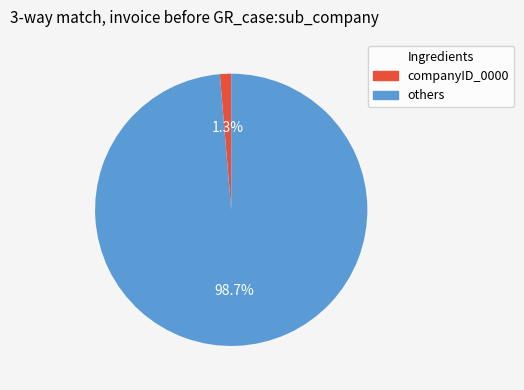

Combined, what portion of the pie is companyID_0000 and others?

100.0%